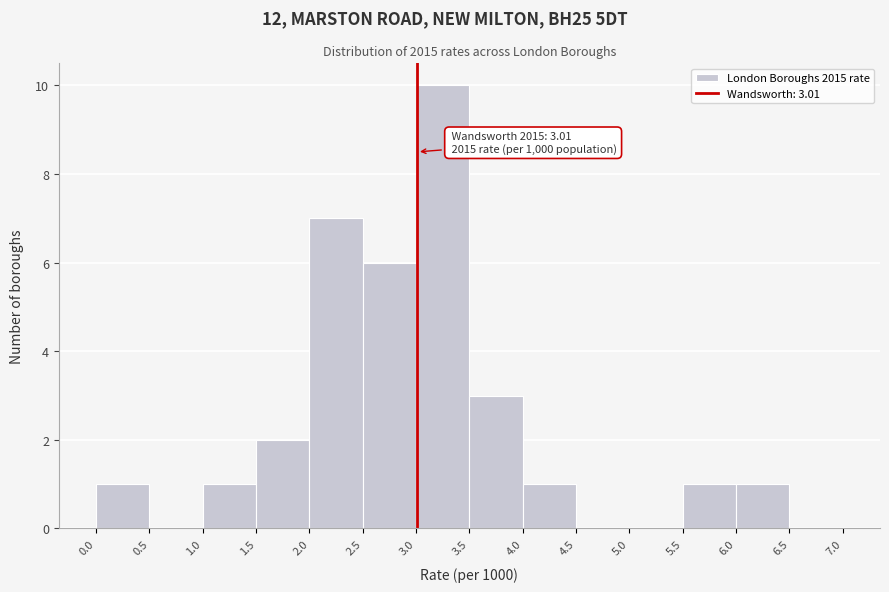

Over which range of the x-axis is the bar tallest?

3.0 to 3.5